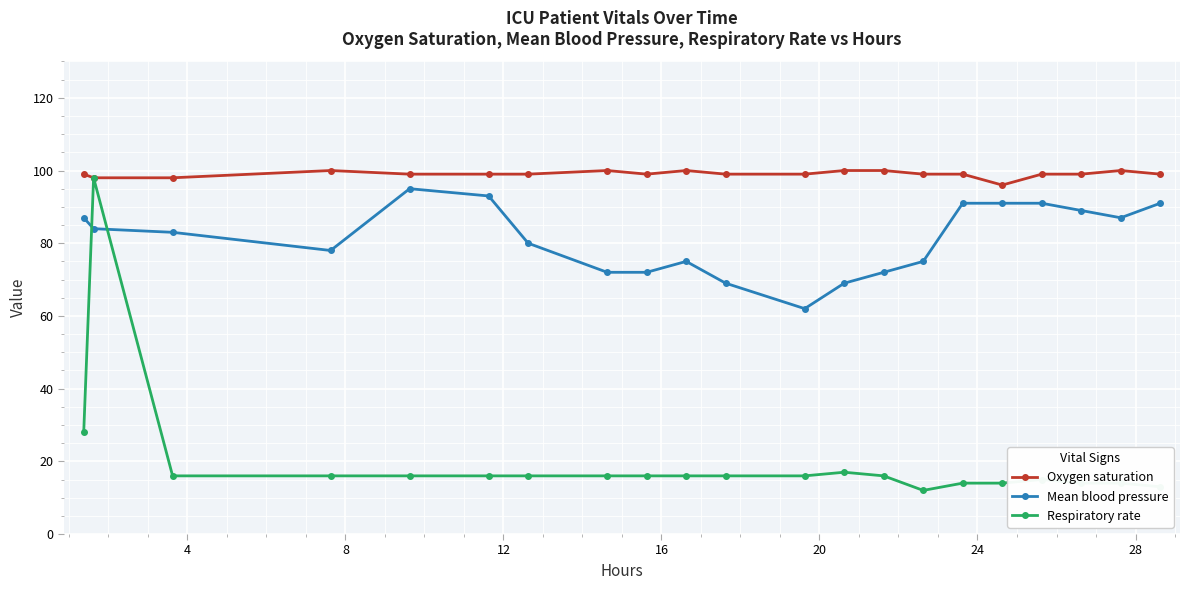

How many series are shown in this chart?

3